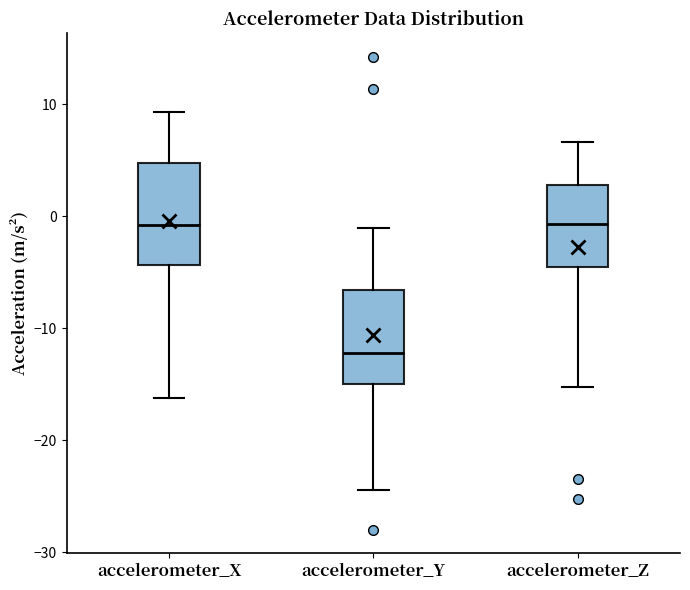

Reading left to right, read every box against the y-axis: the position of its median line, the range the box covers, and the ends of its whiskers. The values are not printed on the chart, so give them approximately, as read against the axis.

accelerometer_X: median -1, box -4 to 5, whiskers -16 to 9
accelerometer_Y: median -12, box -15 to -7, whiskers -24 to -1
accelerometer_Z: median -1, box -5 to 3, whiskers -15 to 7